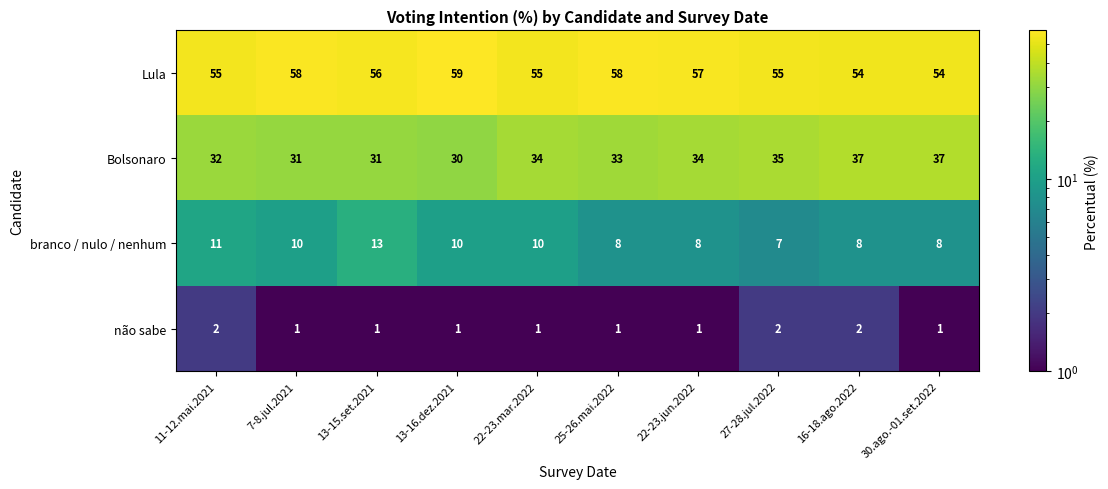

What is the total value across all series at 22-23.jun.2022?

100